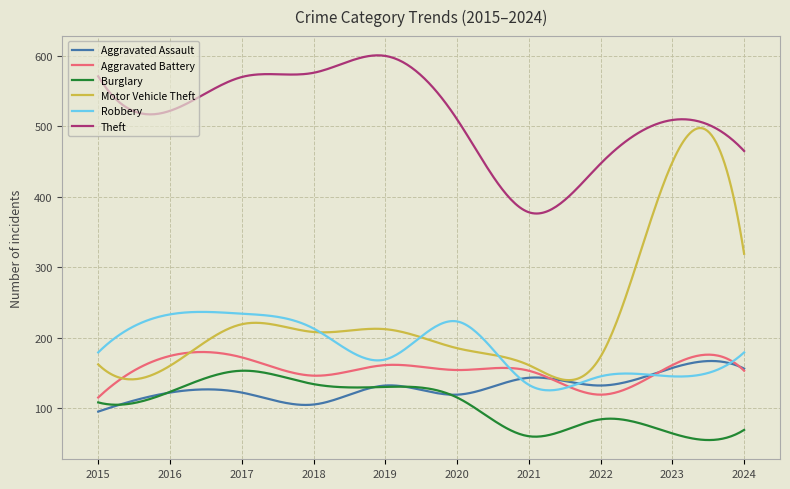

Which series has the largest range (max minus min)?

Motor Vehicle Theft